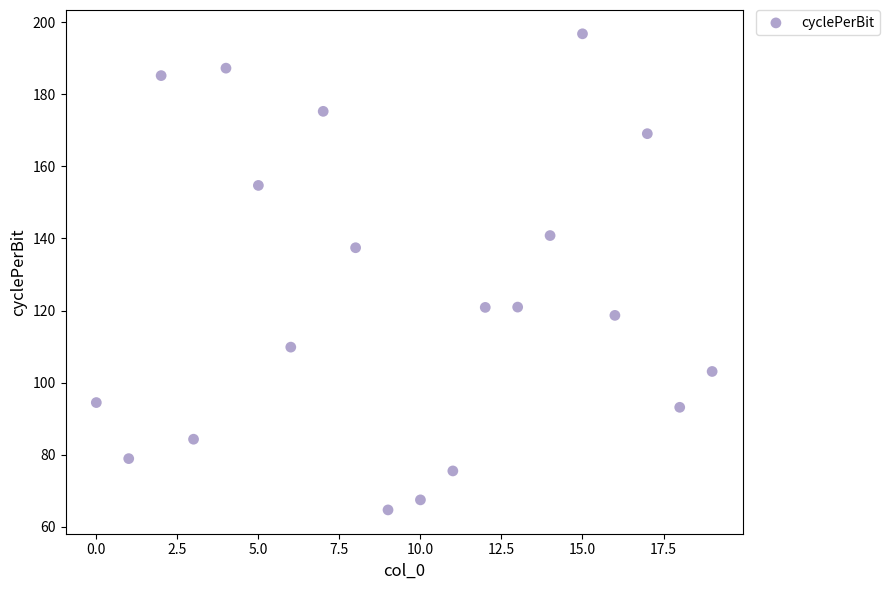

What Y value in the scatter plot is closest to 130?

137.4